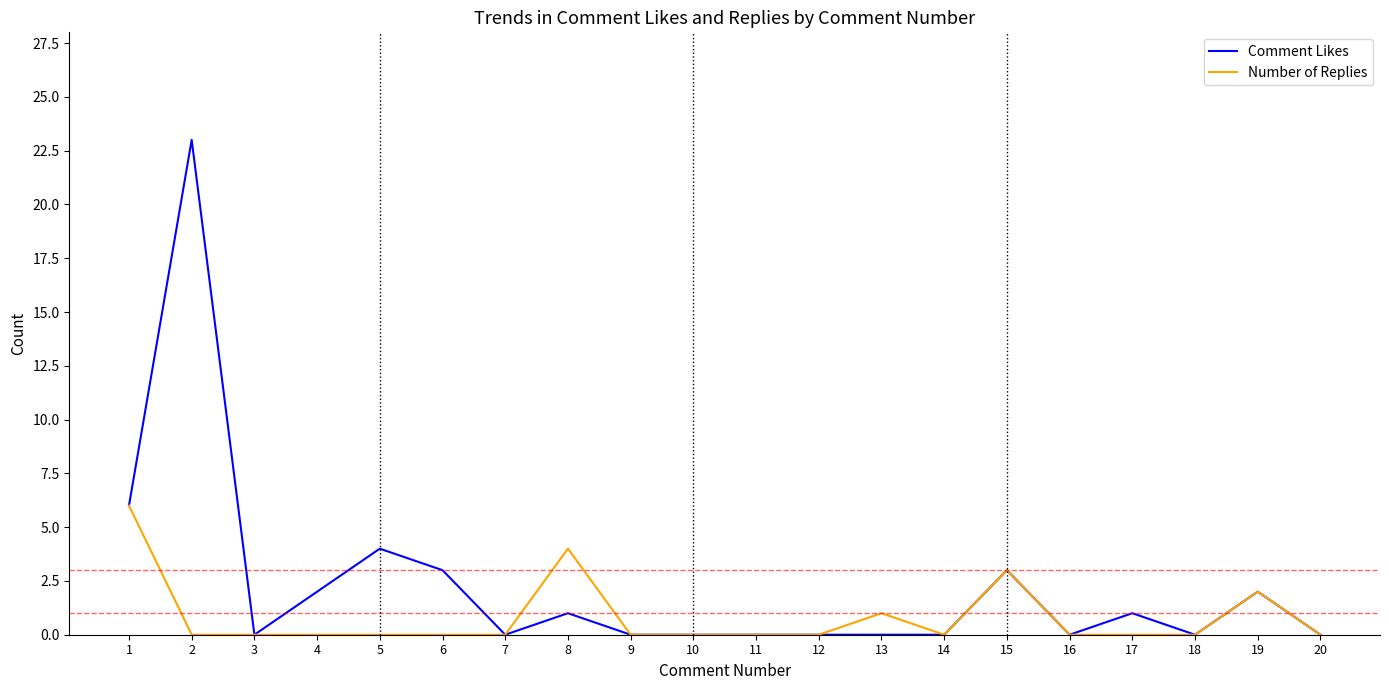

Is it true that Comment Likes equals 0 at 3?

True